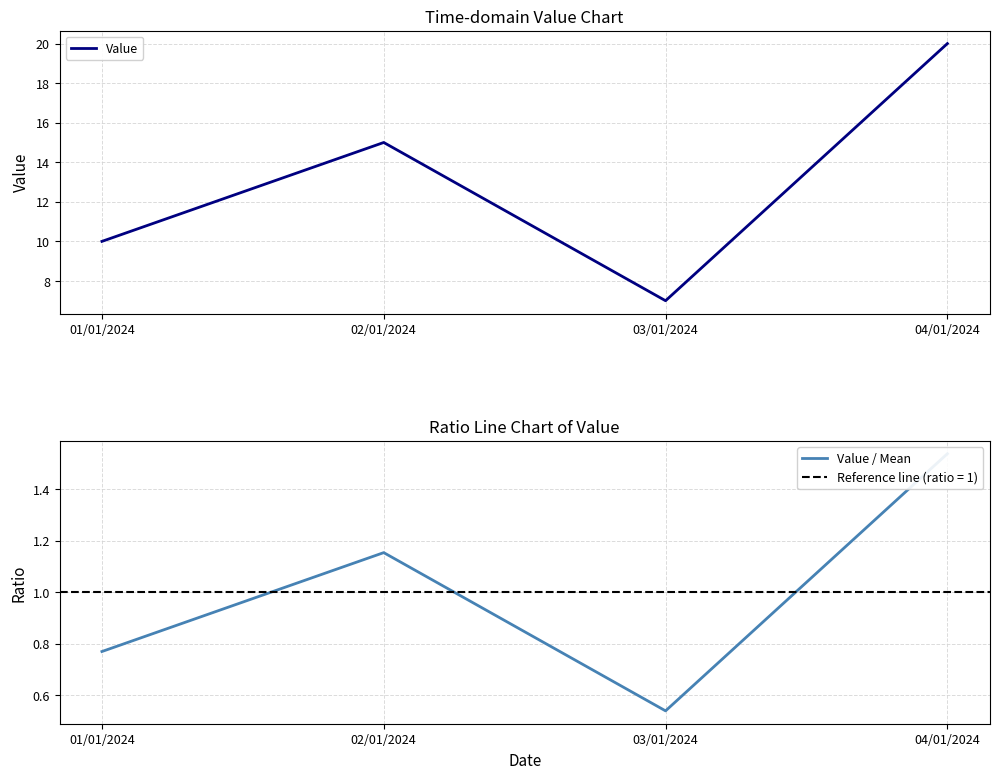

Is the value of Value / Mean at 01/01/2024 greater than the value of Value at 03/01/2024?

No